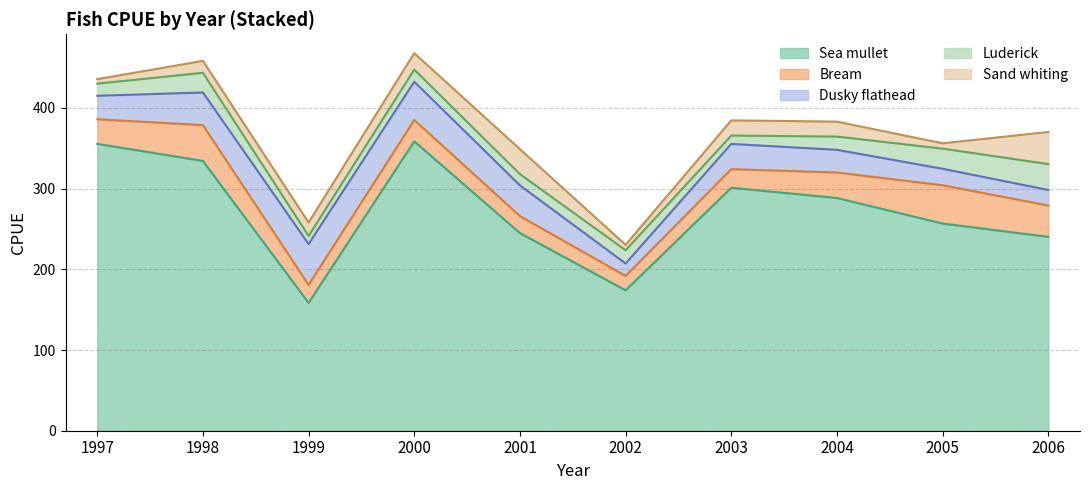

The value of Bream at 1997 is 30.5. True or false?

True